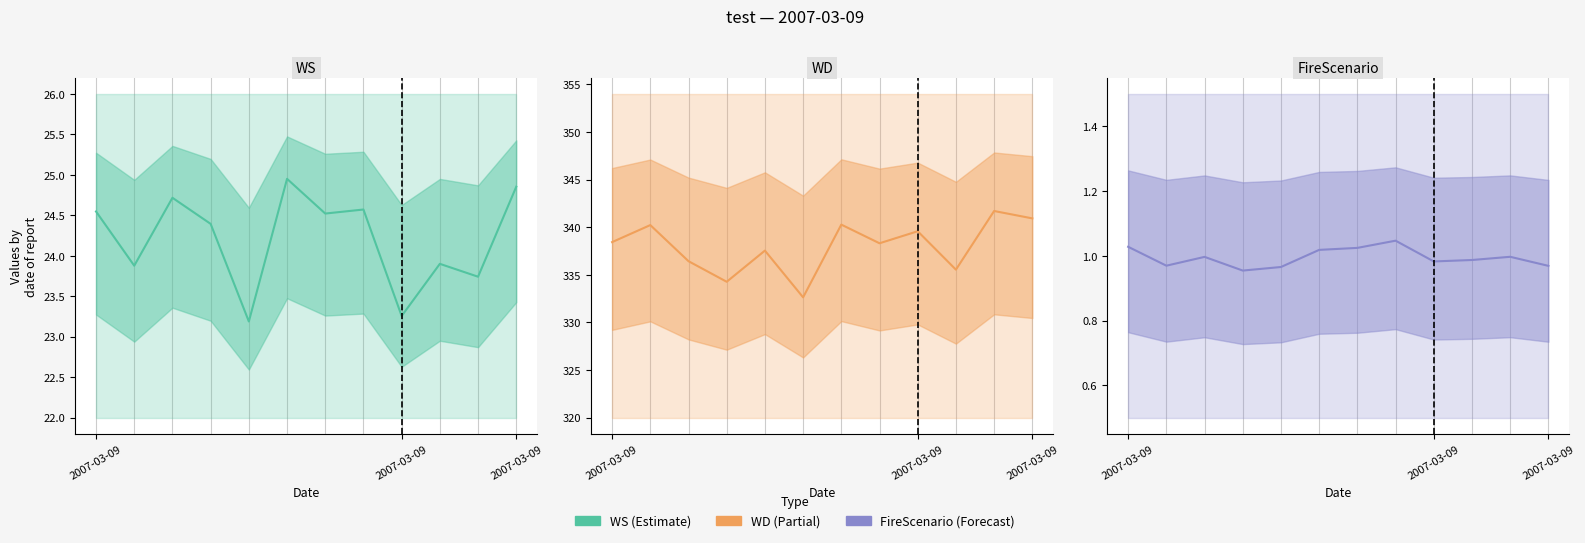

At which category is the sum across all series the highest?

2007-03-09